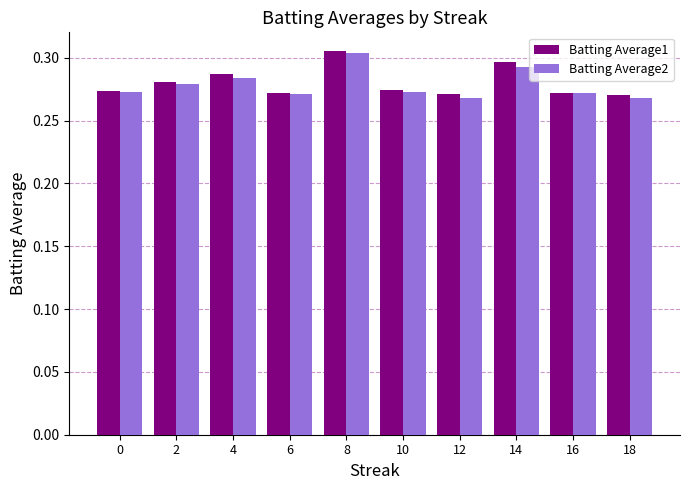

Count the Batting Average1 values in the range 0 to 1.

10